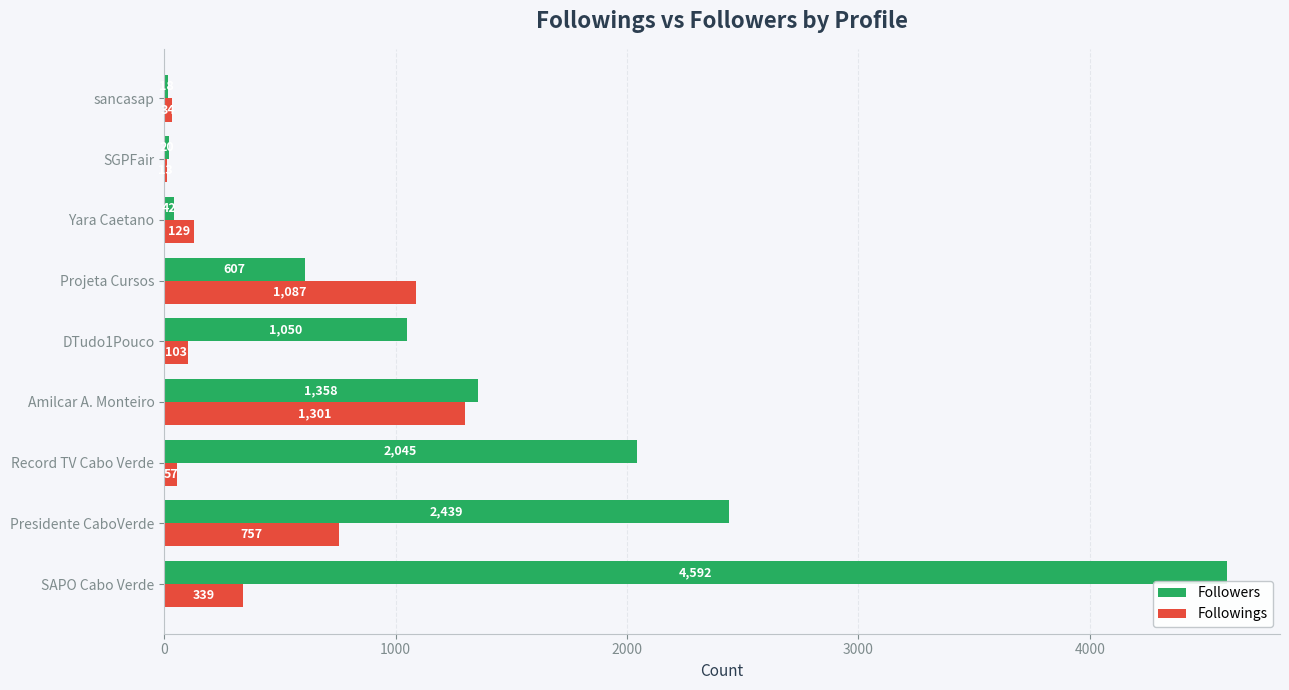

The Followers series shows 42 at Yara Caetano. True or false?

True